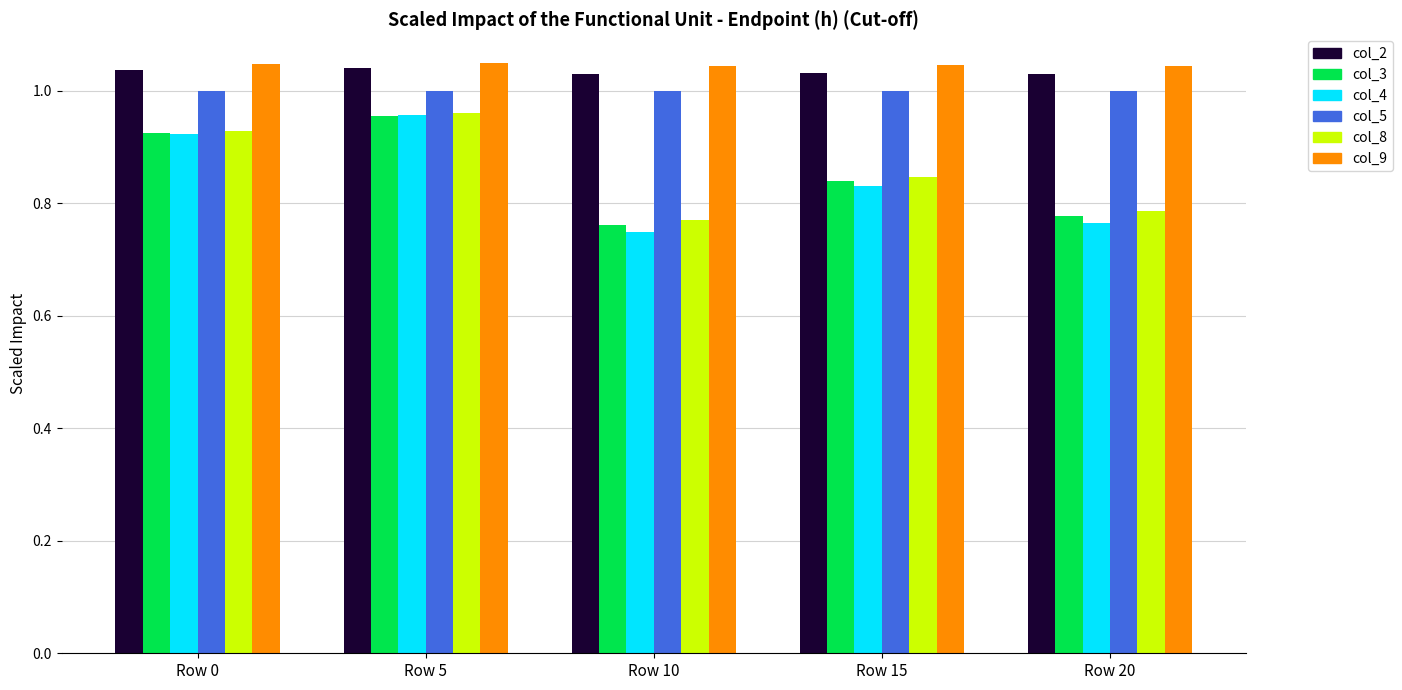

At how many categories does at least one series exceed 0?

5